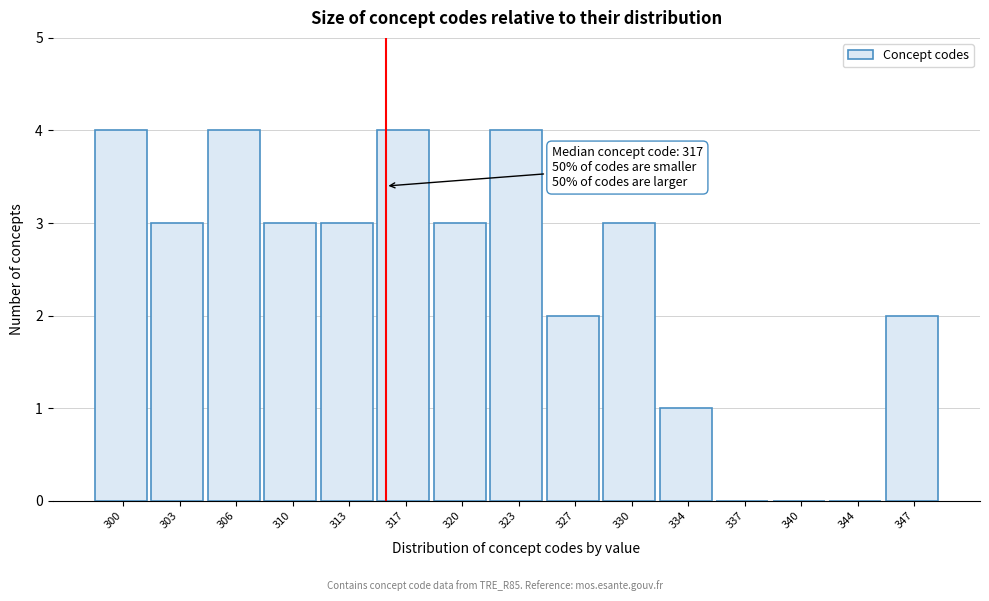

Reading left to right, list all the values displayed in this chart.

300=4	303=3	306=4	310=3	313=3	317=4	320=3	323=4	327=2	330=3	334=1	337=0	340=0	344=0	347=2